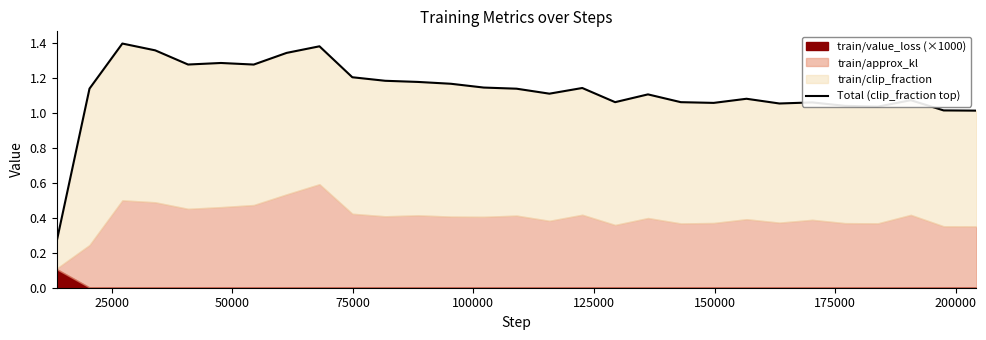

Does the chart have visible grid lines?

No